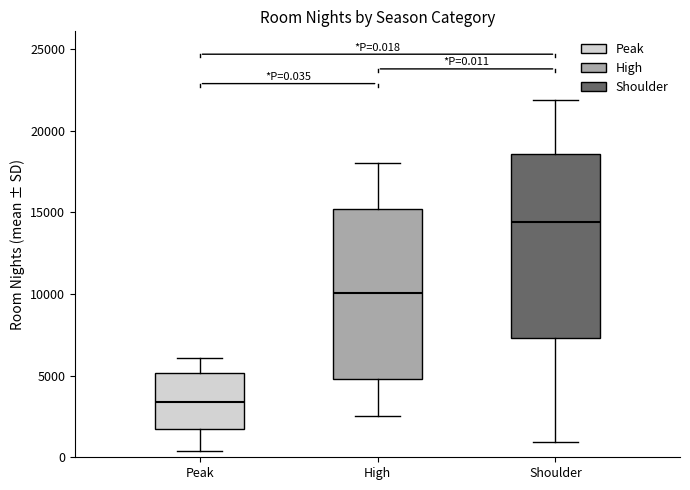

Which box's median line is the lowest?

Peak